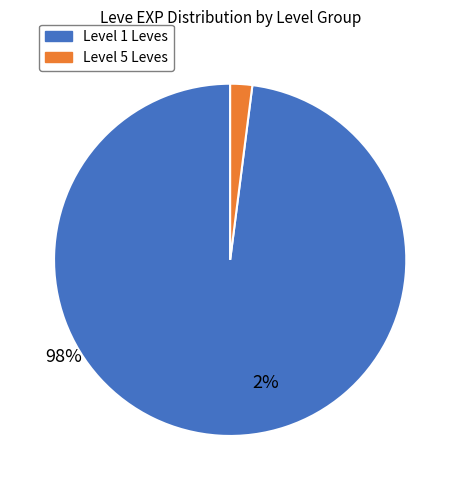

Is there a majority slice in this chart?

Yes